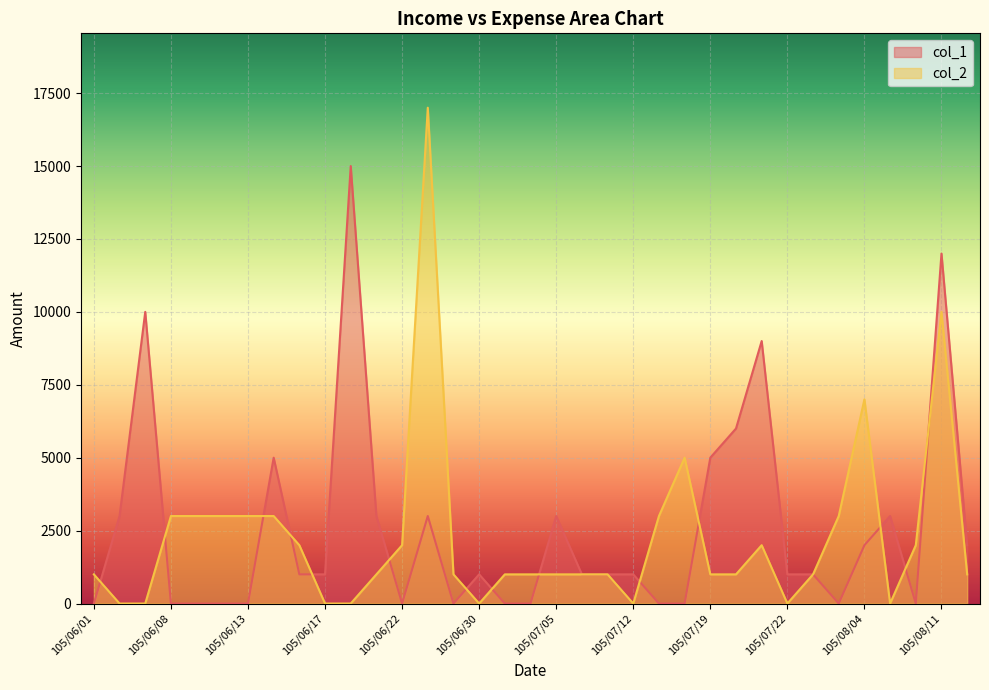

At which category does col_2 reach its first local valley?

105/06/30